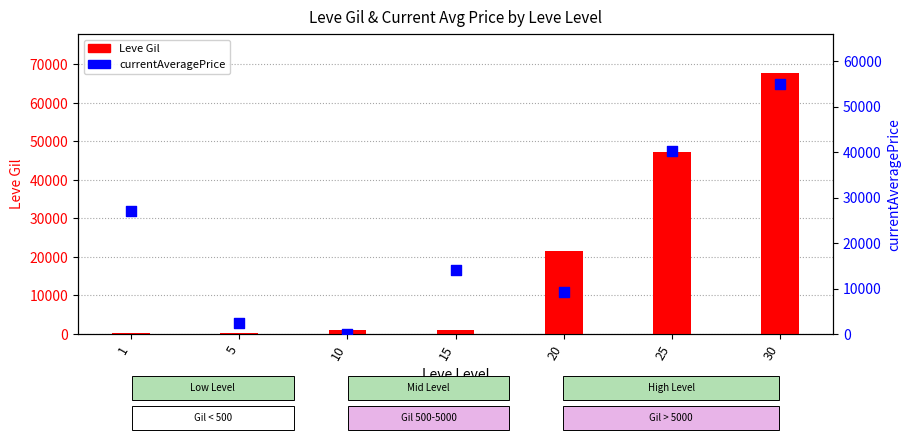

Which series reaches the maximum Y coordinate?

Leve Gil